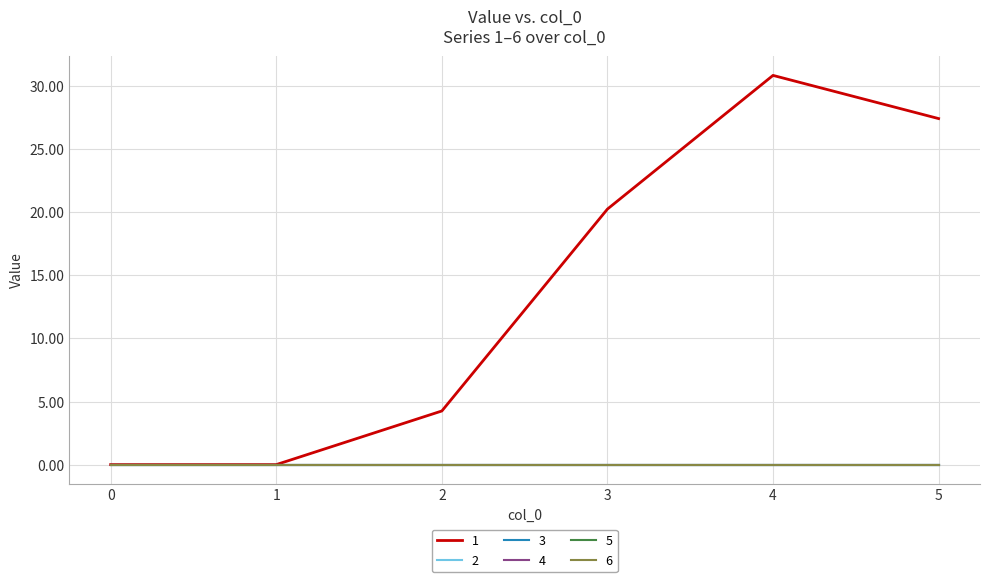

Does the chart have visible grid lines?

Yes